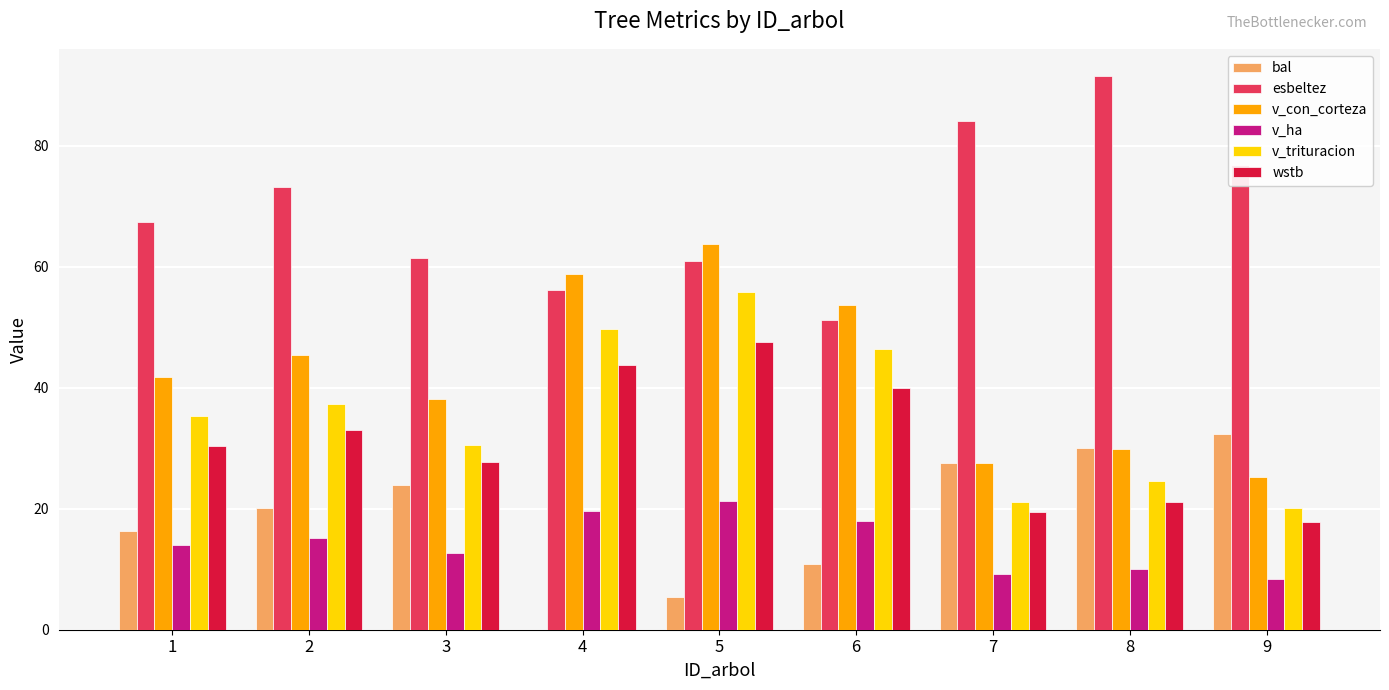

What is the sum of the v_con_corteza values at 7 and 1?

69.3